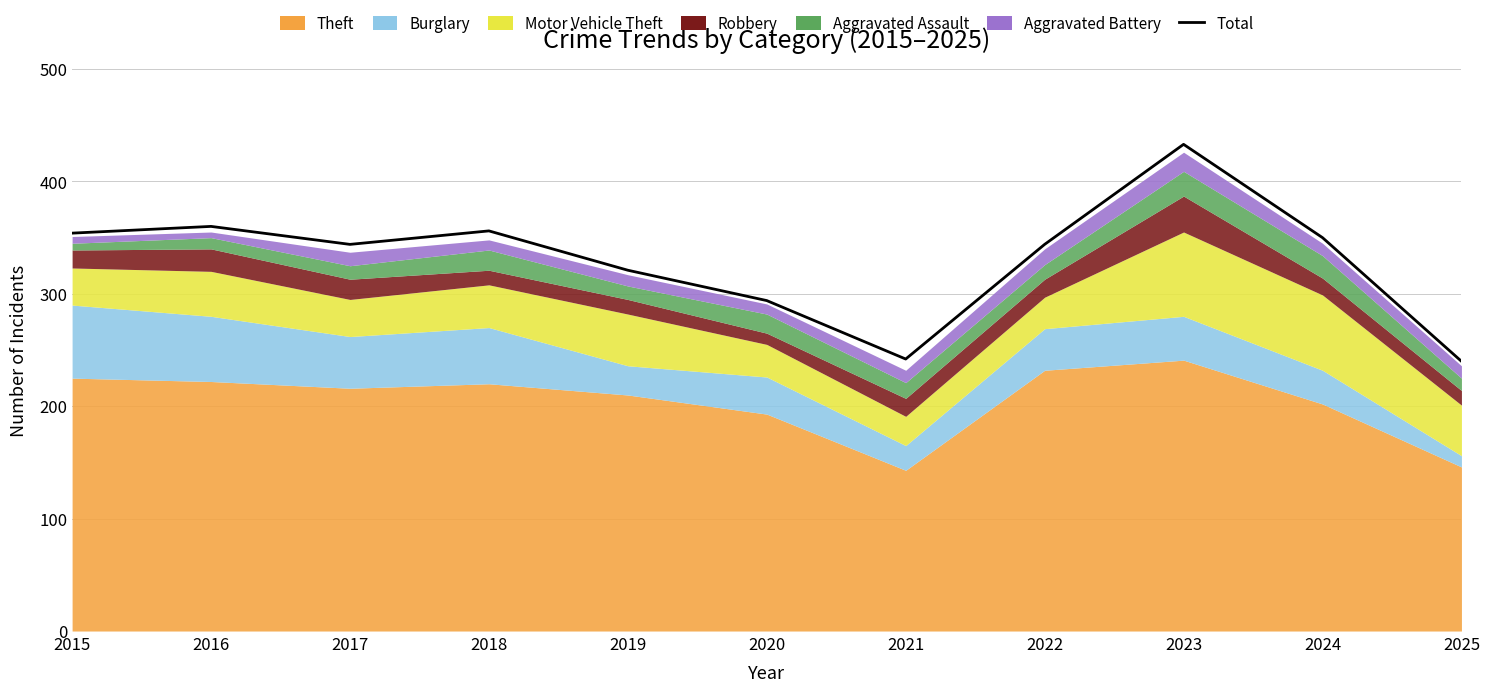

Where is the first local maximum?

2016